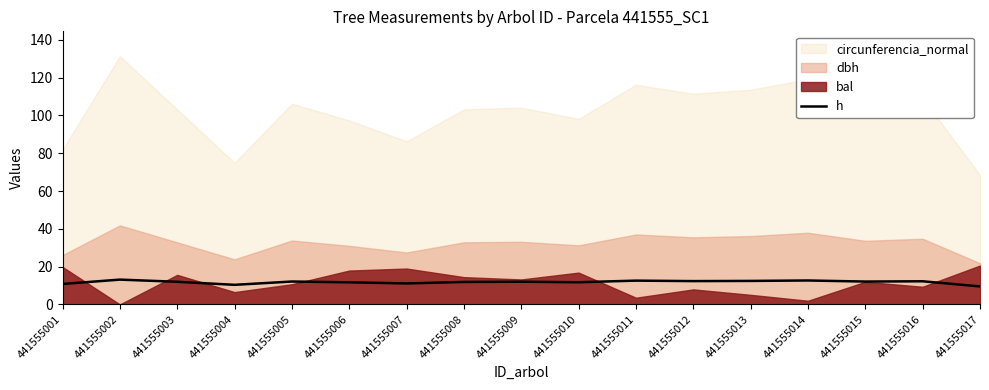

What is the sum of all values?

200.6